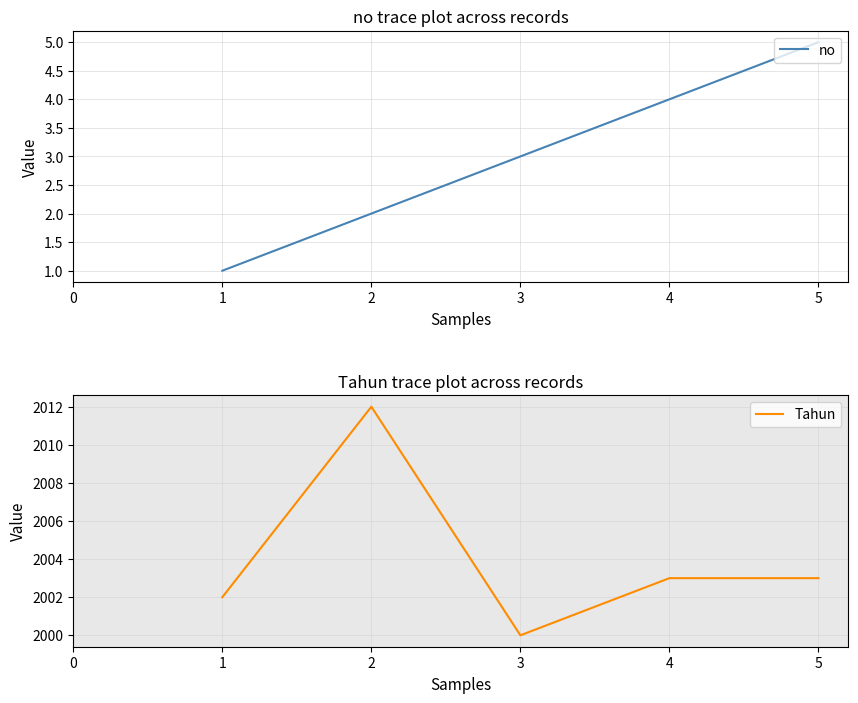

What is the lowest value of the no series?

1